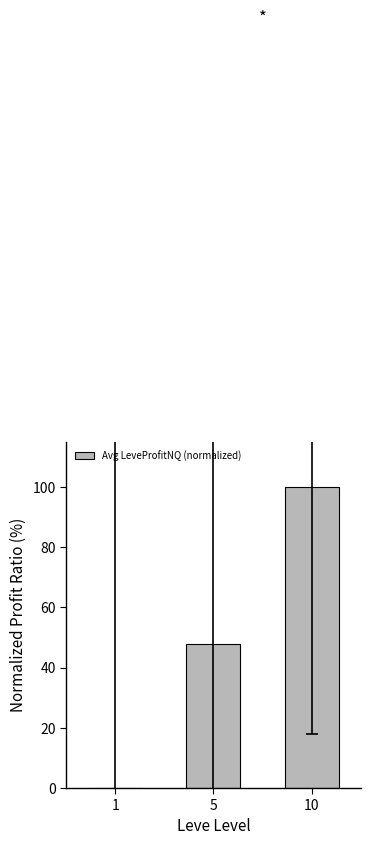

Reading left to right, list all the values displayed in this chart.

1=0.0	5=47.9	10=100.0